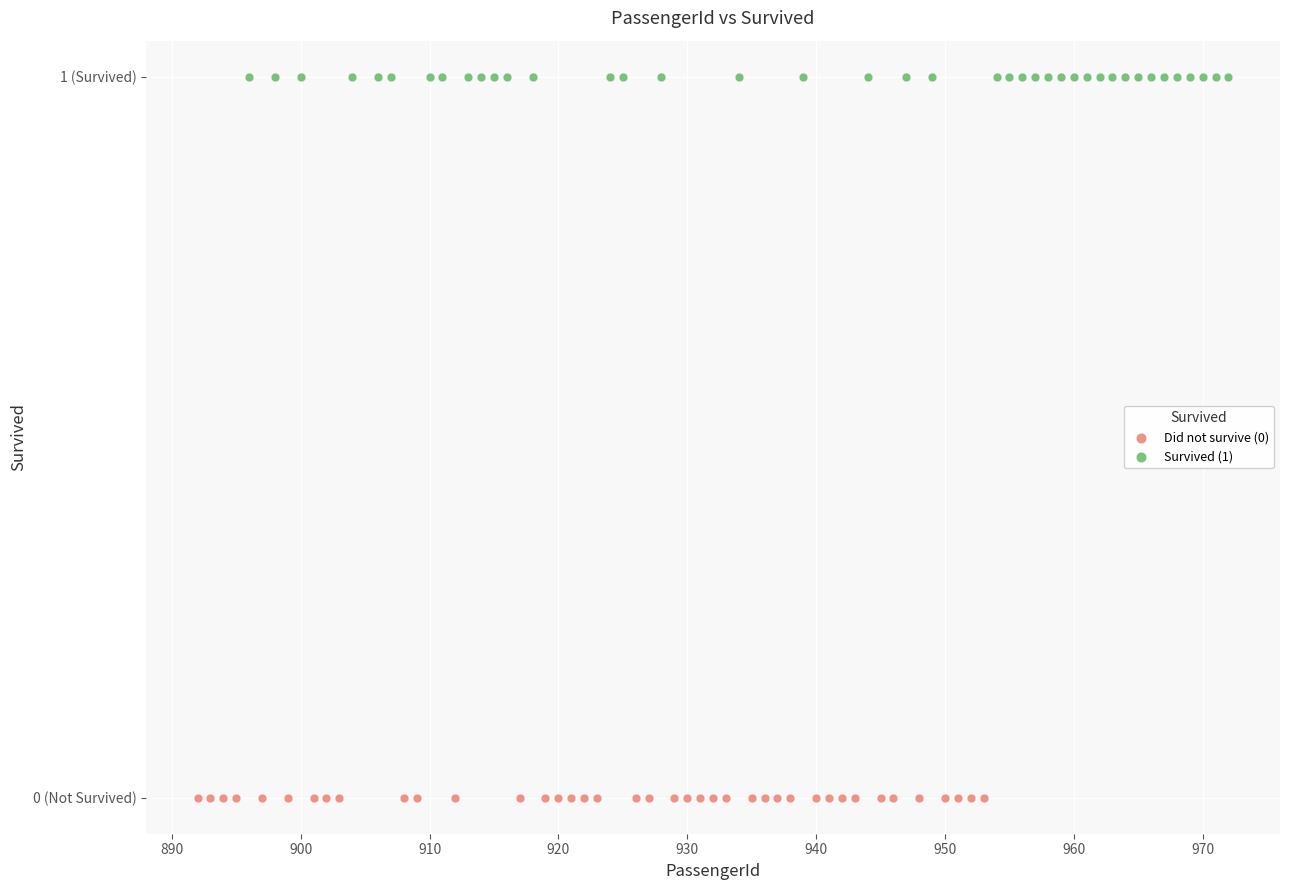

What are all the series names shown in the legend?

Did not survive (0), Survived (1)